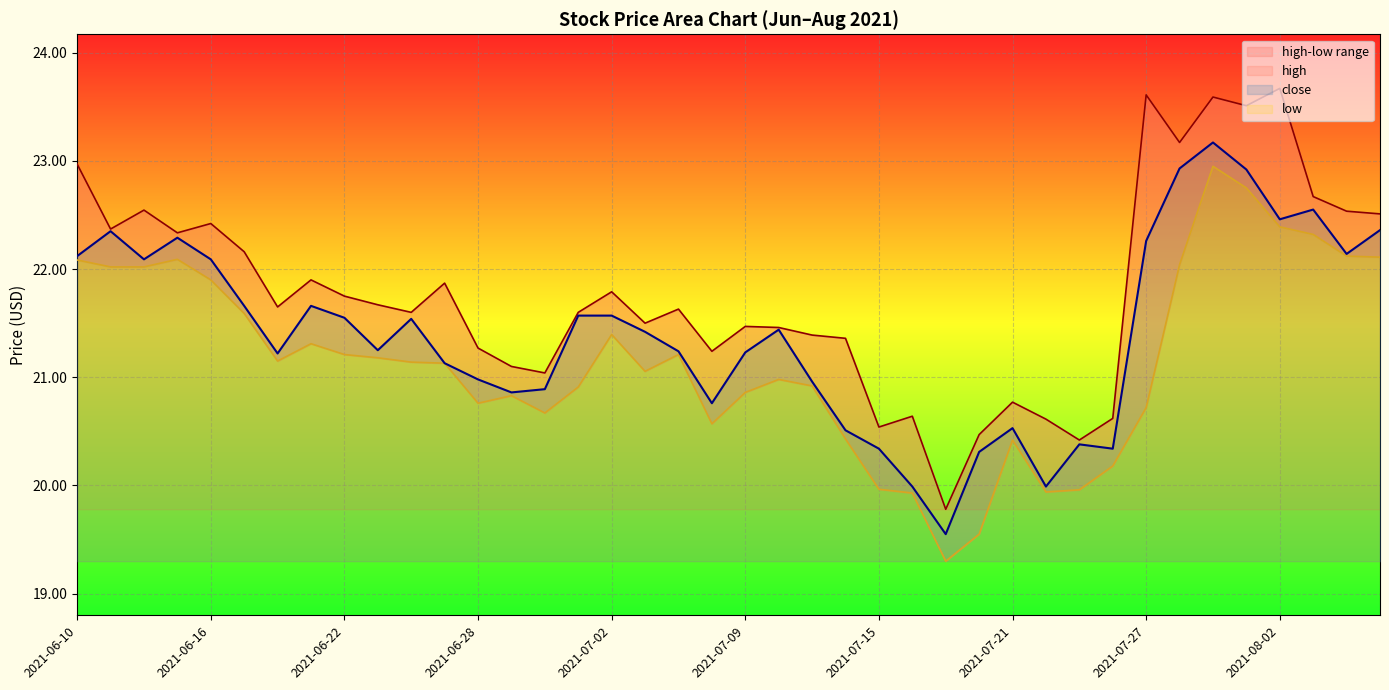

Reading right to left, list all the values displayed in this chart.

high: 22.5	22.5	22.7	23.7	23.5	23.6	23.2	23.6	20.6	20.4	20.6	20.8	20.5	19.8	20.6	20.5	21.4	21.4	21.5	21.5	21.2	21.6	21.5	21.8	21.6	21.0	21.1	21.3	21.9	21.6	21.7	21.8	21.9	21.6	22.2	22.4	22.3	22.5	22.4	23.0
close: 22.4	22.1	22.6	22.5	22.9	23.2	22.9	22.3	20.3	20.4	20.0	20.5	20.3	19.6	20.0	20.3	20.5	21.0	21.4	21.2	20.8	21.2	21.4	21.6	21.6	20.9	20.9	21.0	21.1	21.5	21.2	21.6	21.7	21.2	21.7	22.1	22.3	22.1	22.4	22.1
low: 22.1	22.1	22.3	22.4	22.8	22.9	22.0	20.7	20.2	20.0	19.9	20.4	19.6	19.3	19.9	20.0	20.4	20.9	21.0	20.9	20.6	21.2	21.1	21.4	20.9	20.7	20.8	20.8	21.1	21.1	21.2	21.2	21.3	21.1	21.6	21.9	22.1	22.0	22.0	22.1